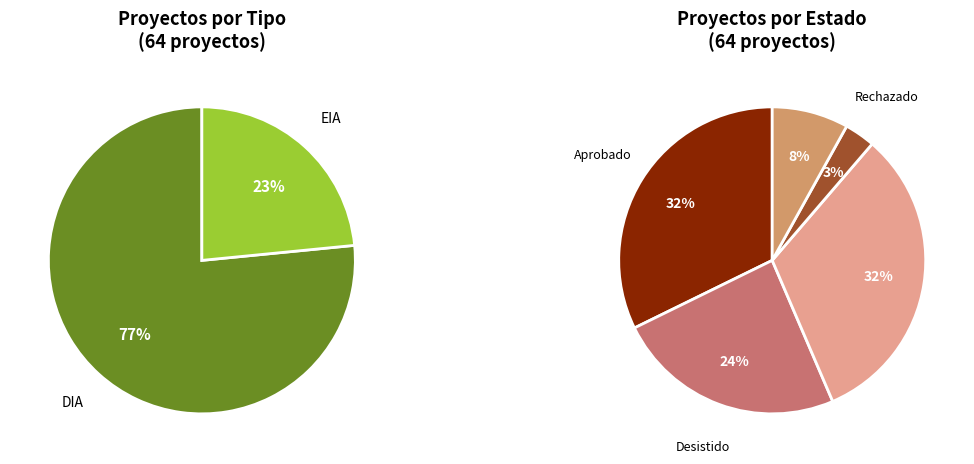

Is the sum of DIA and EIA greater than half?

Yes